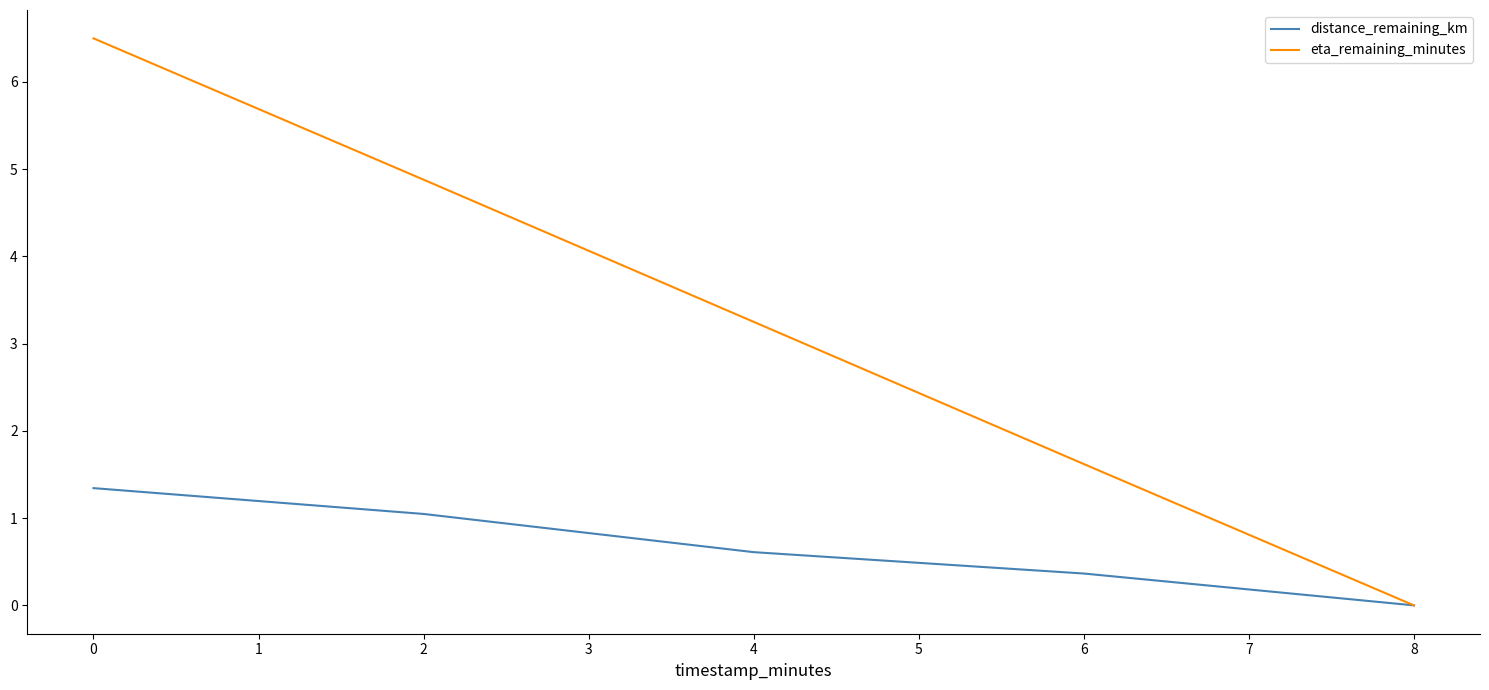

Read the distance_remaining_km value at 4.

0.6